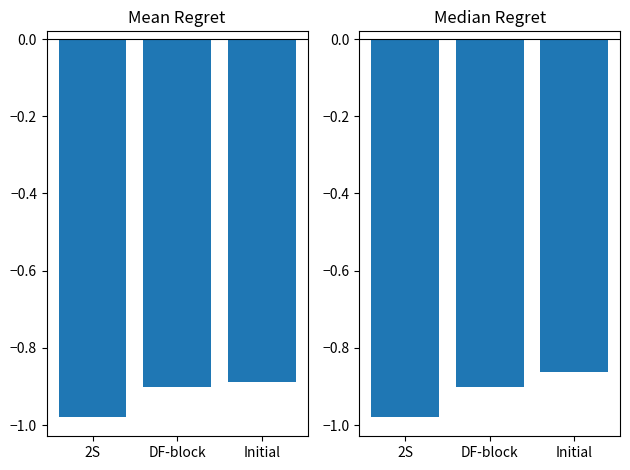

What is the difference between the Median values at 2S and Initial?

0.1